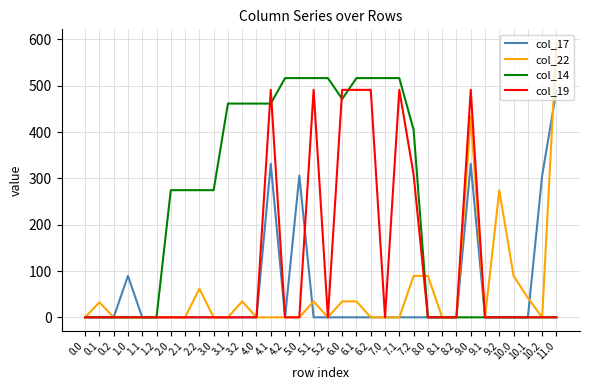

Which series has the largest range (max minus min)?

col_22